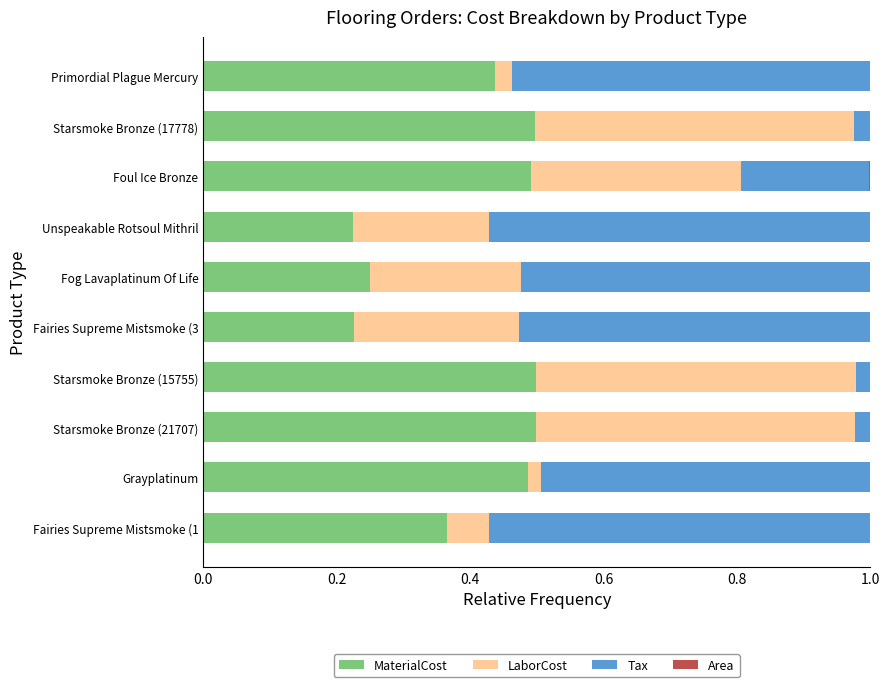

What is the sum of all MaterialCost values?

4.0